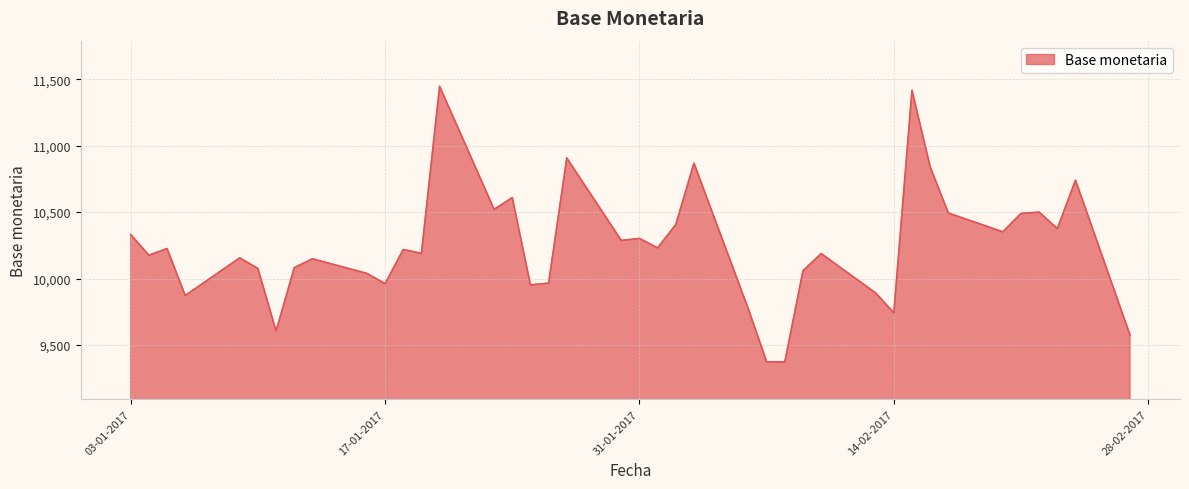

What is the difference between the maximum and minimum values?

2072